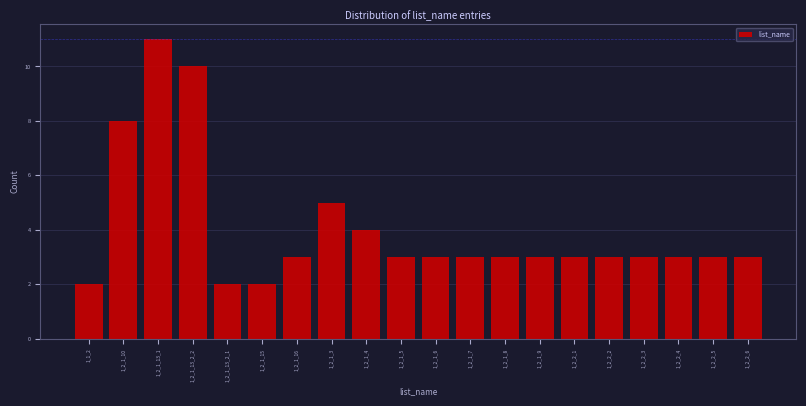

Reading right to left, what are all the values shown in this chart?

3	3	3	3	3	3	3	3	3	3	3	4	5	3	2	2	10	11	8	2